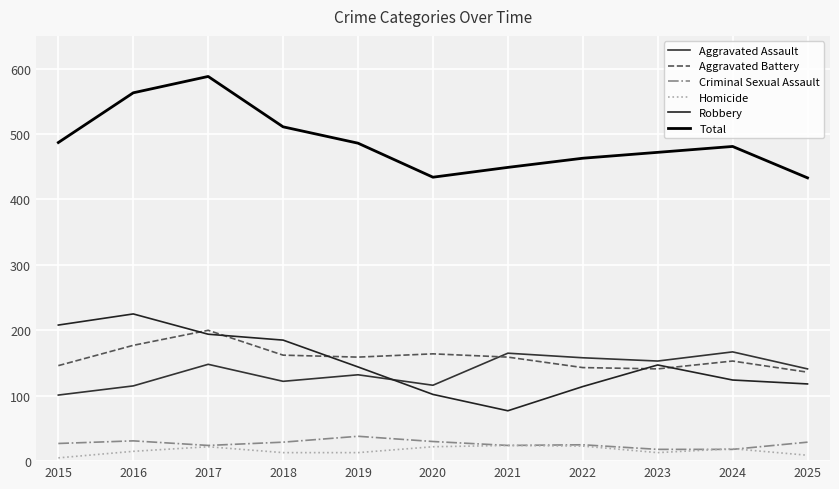

True or false: Criminal Sexual Assault has a value of 16 at 2018.

False